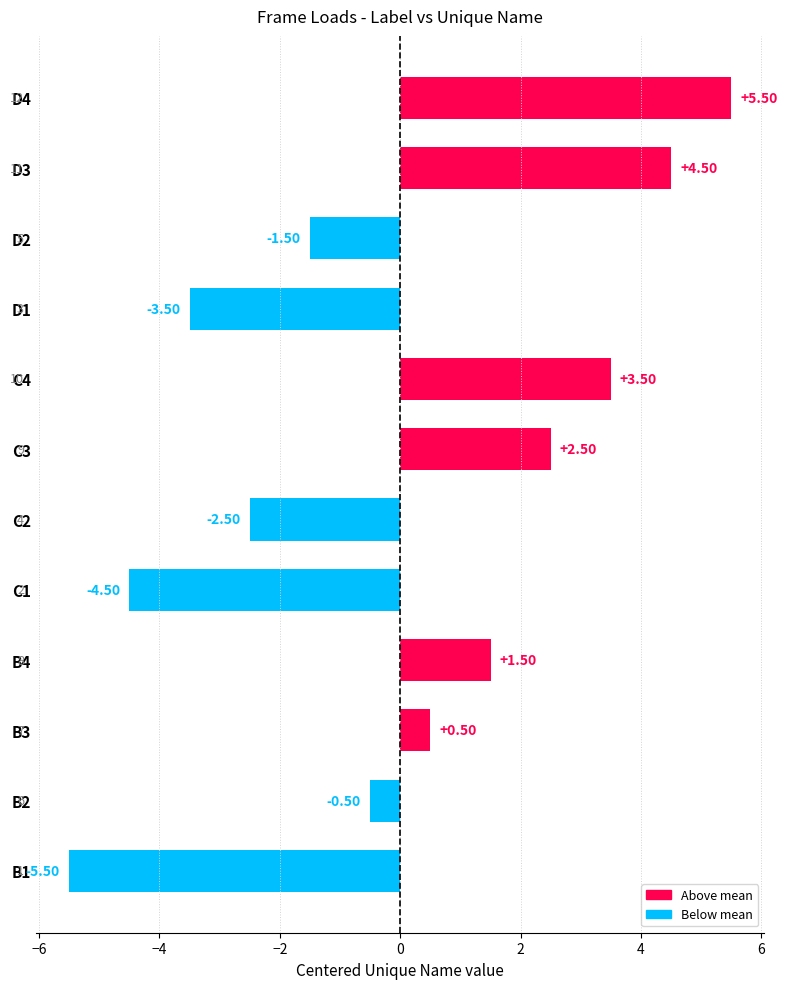

What is the maximum value shown in the chart?

5.5